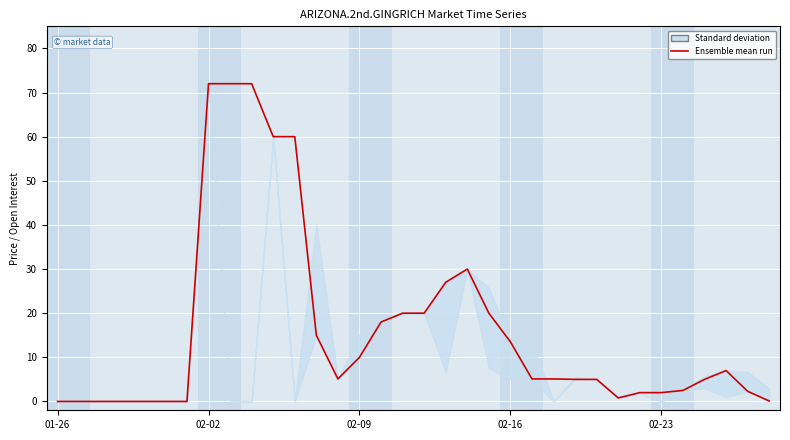

What is the difference between the maximum and second lowest values?

72.0